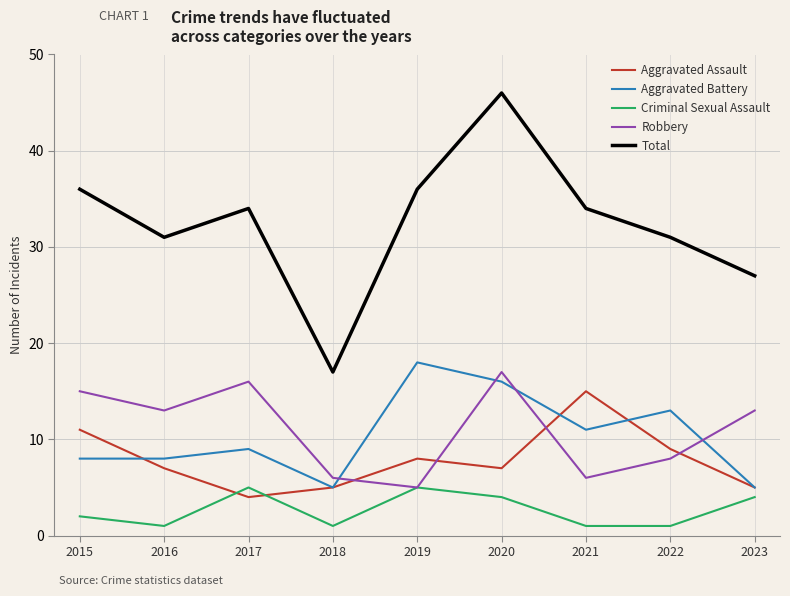

Which label corresponds to the largest value in the chart?

2020